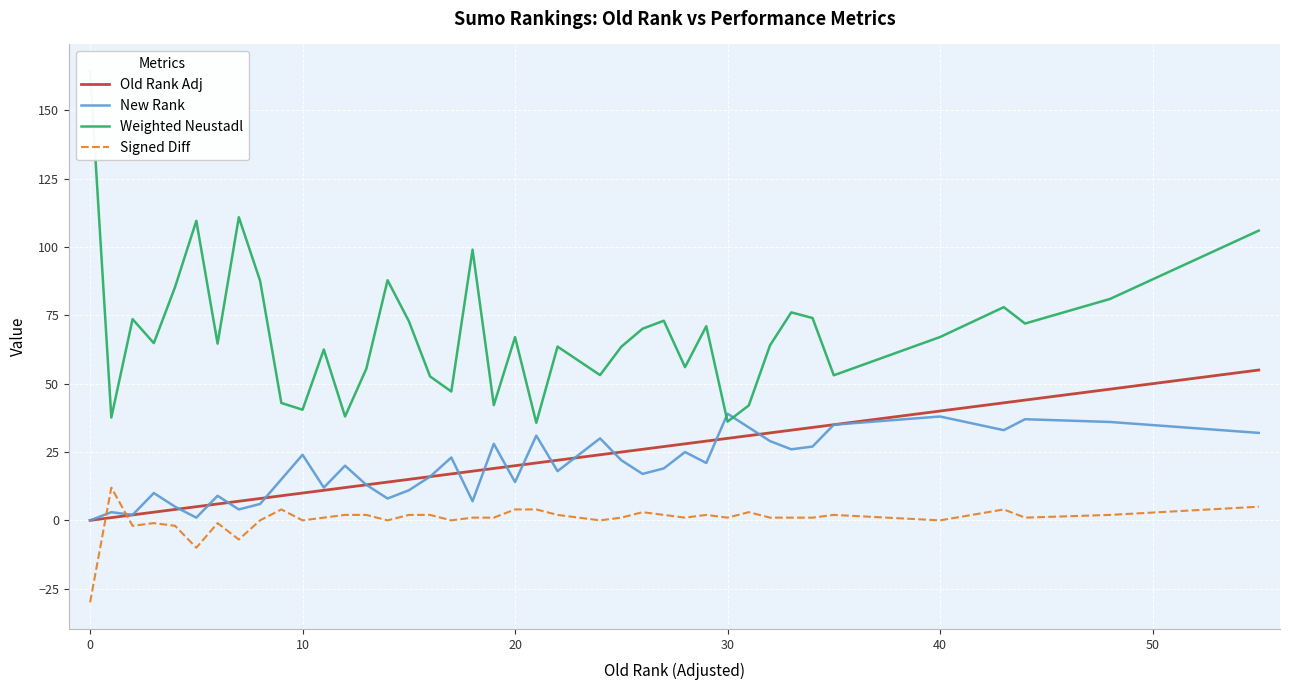

Count the number of categories in the chart.

40